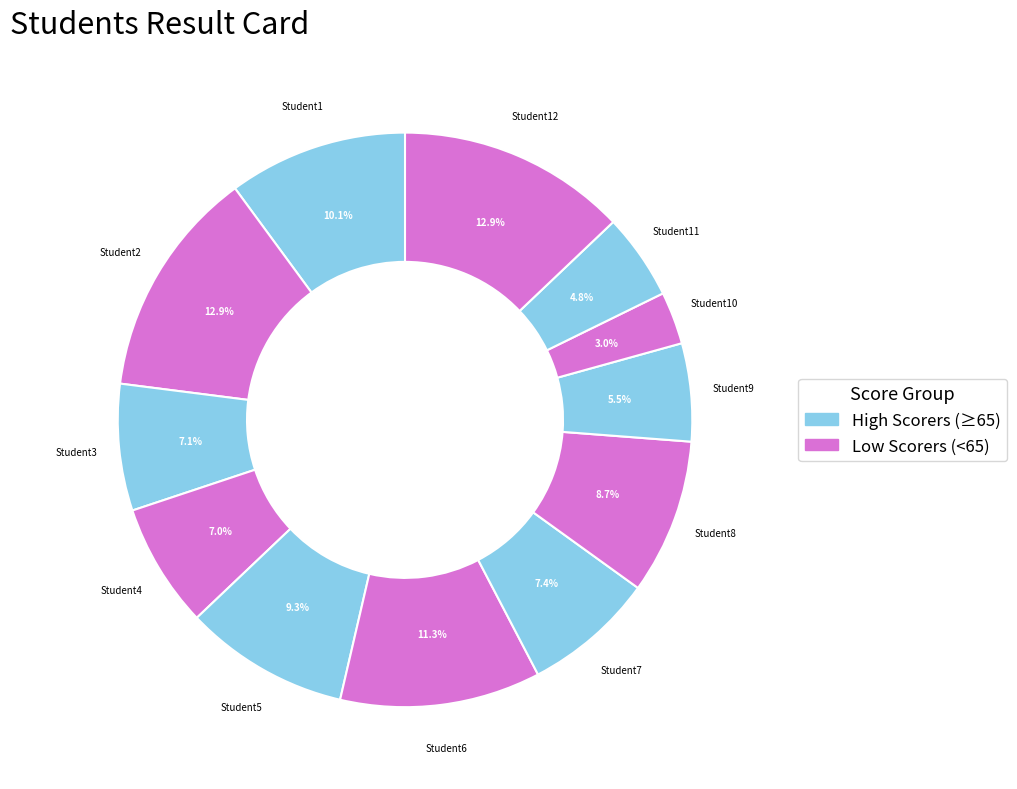

Count the number of slices in the pie.

12